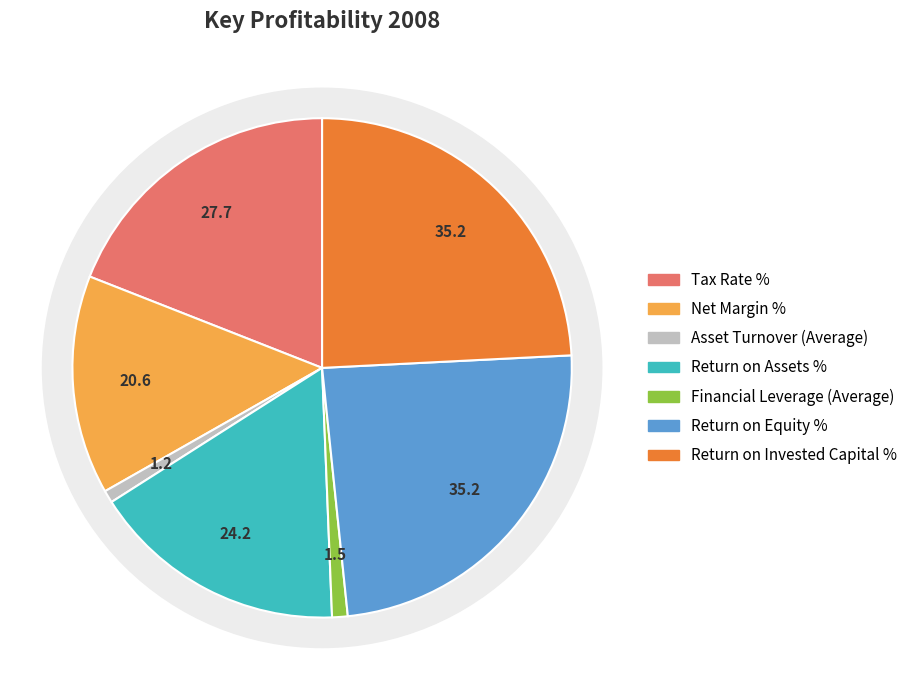

To the nearest percent, what is the combined percentage of Return on Assets % and Financial Leverage (Average)?

18%